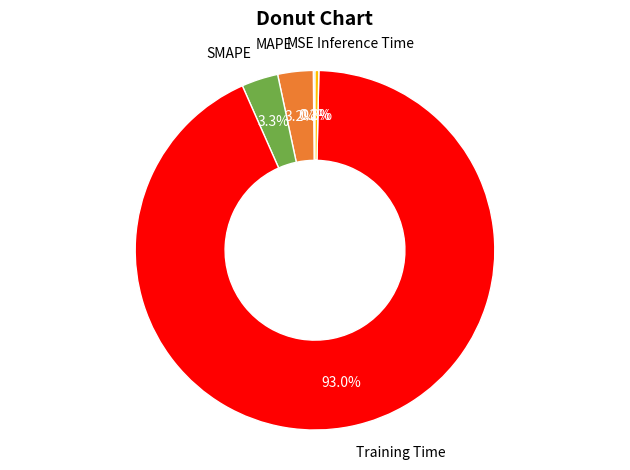

Which has a higher value, Training Time or MAPE?

Training Time